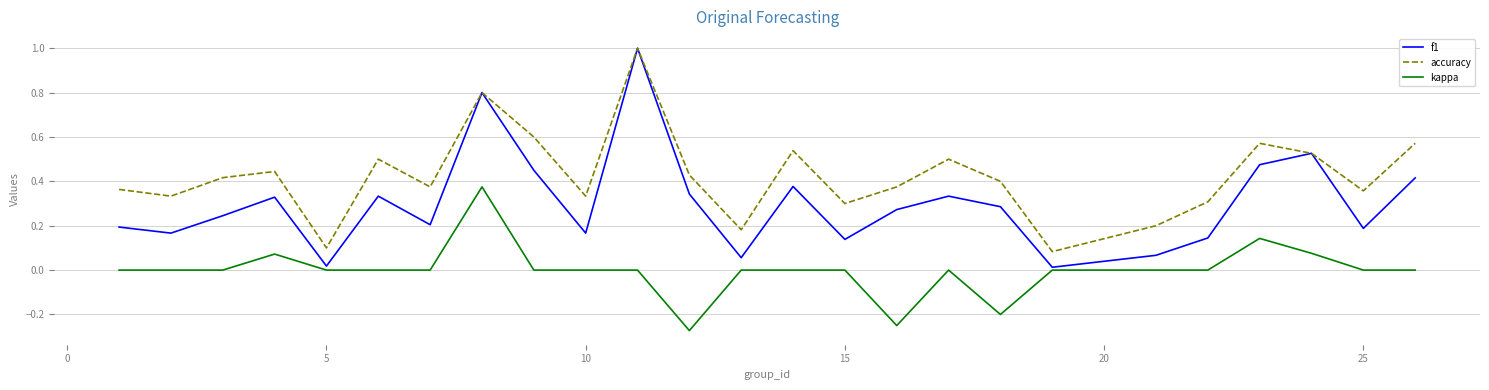

Which series has the widest spread of values?

f1